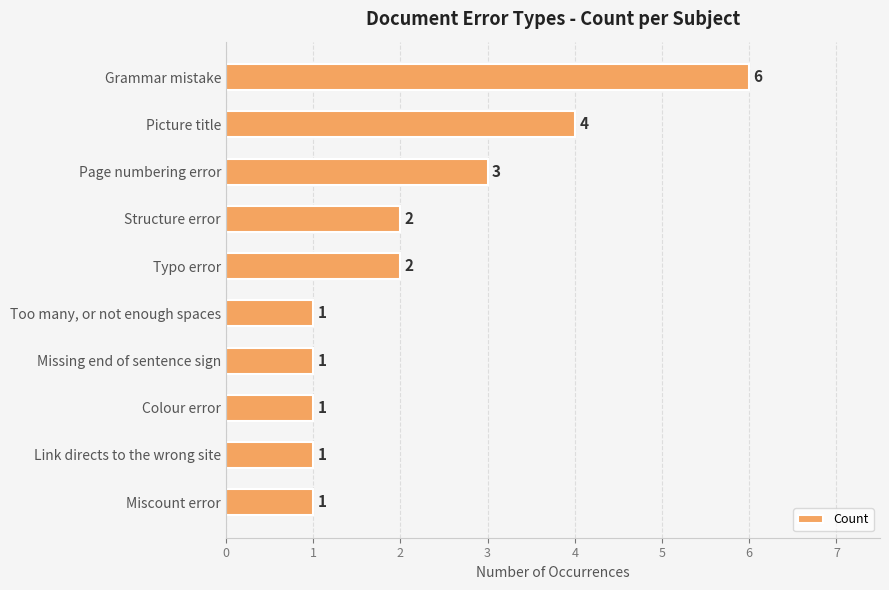

Reading top to bottom, extract all data points from this chart.

6	4	3	2	2	1	1	1	1	1